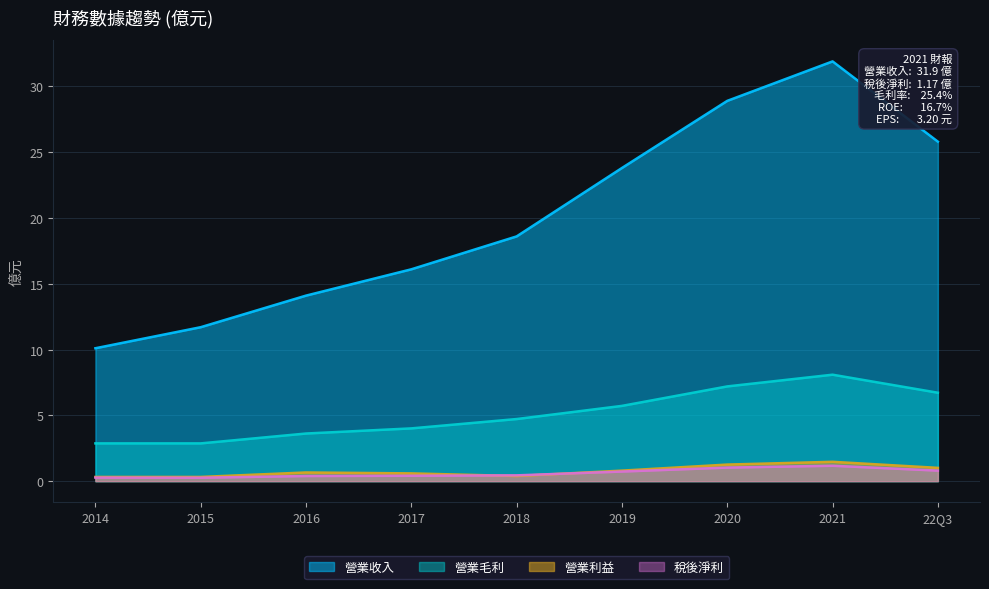

How many lines are shown in the chart?

4